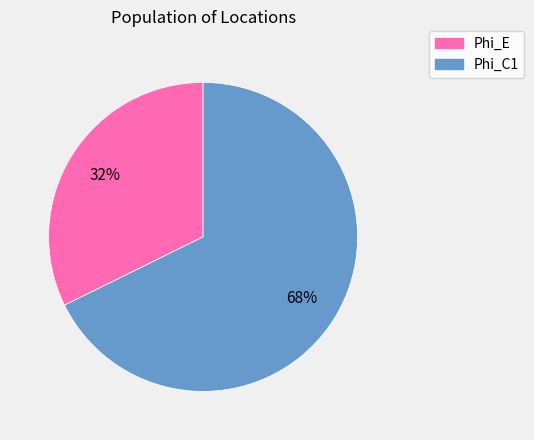

Is it true that Phi_E is 17% of the pie?

False